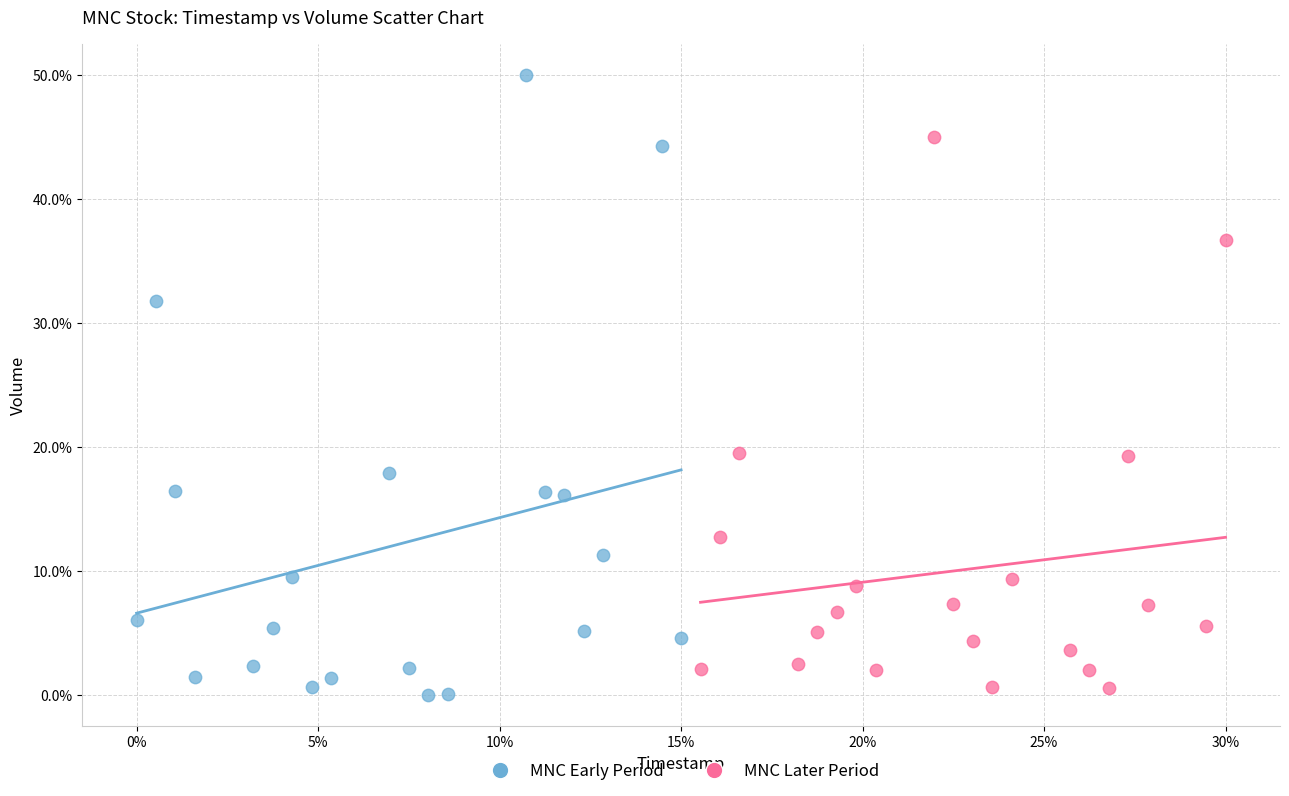

Which series contains the highest Y value?

MNC Early Period